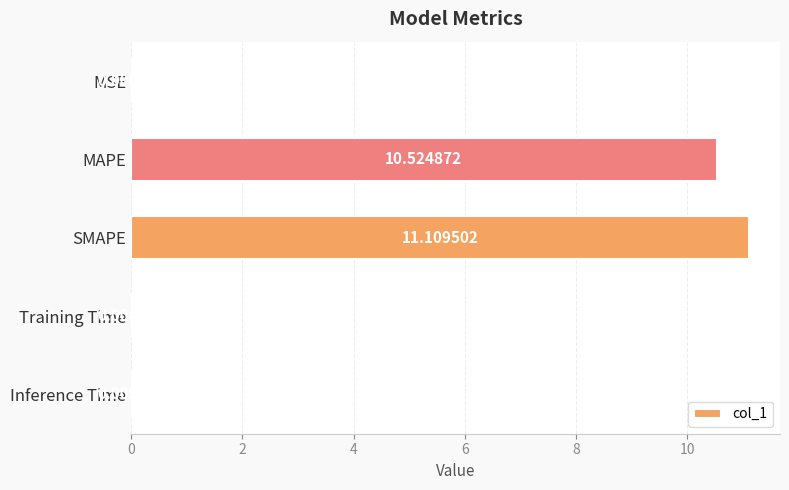

Which has a higher value, Training Time or MSE?

Training Time